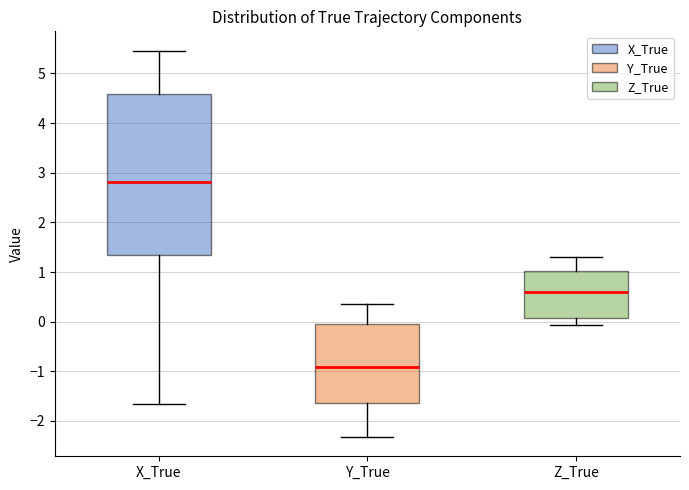

Where does the lower whisker of the box for Y_True end on the y-axis? The values are not printed on the chart, so give them approximately, as read against the axis.

-2.3